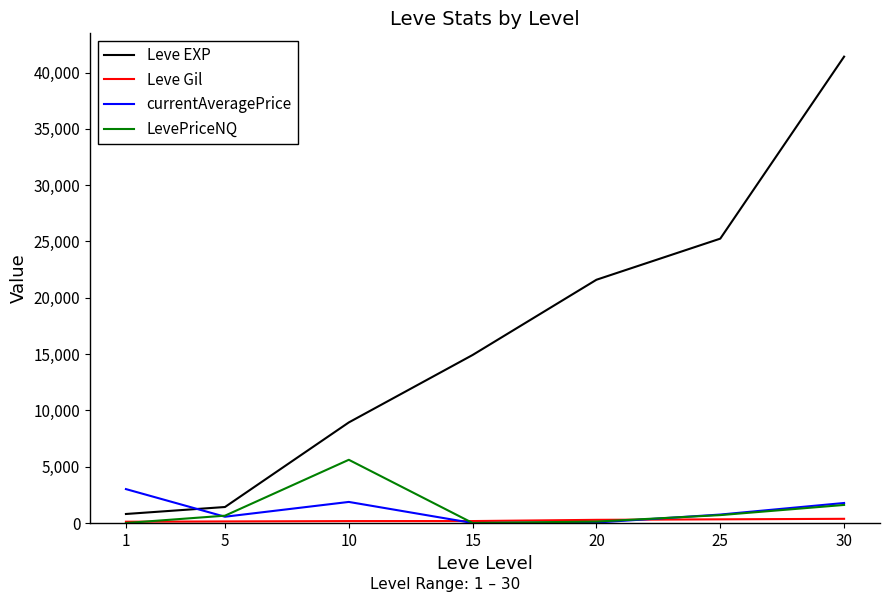

Which series has the widest spread of values?

Leve EXP